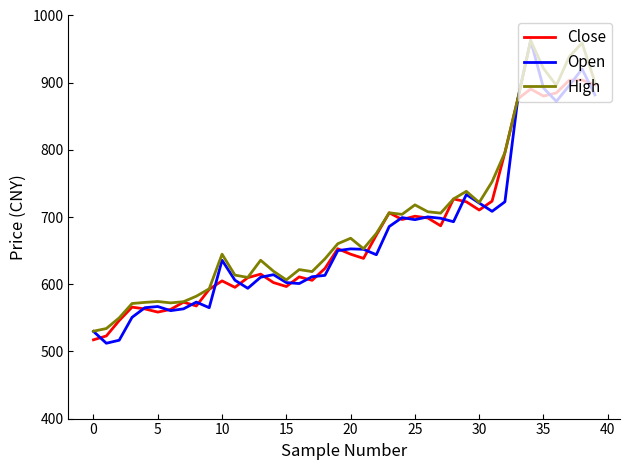

What is the minimum value shown in the chart?

512.1